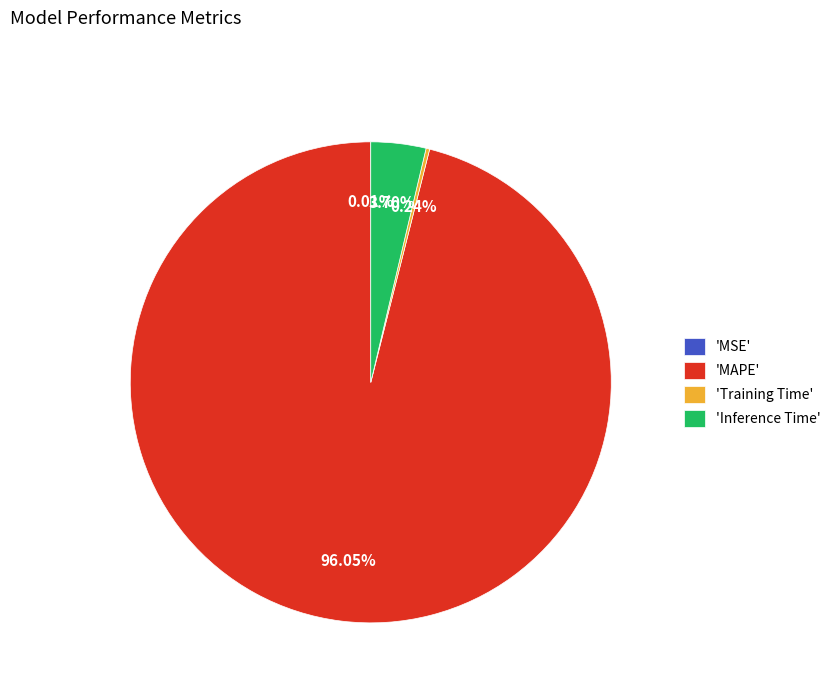

Which slice is the largest?

'MAPE'